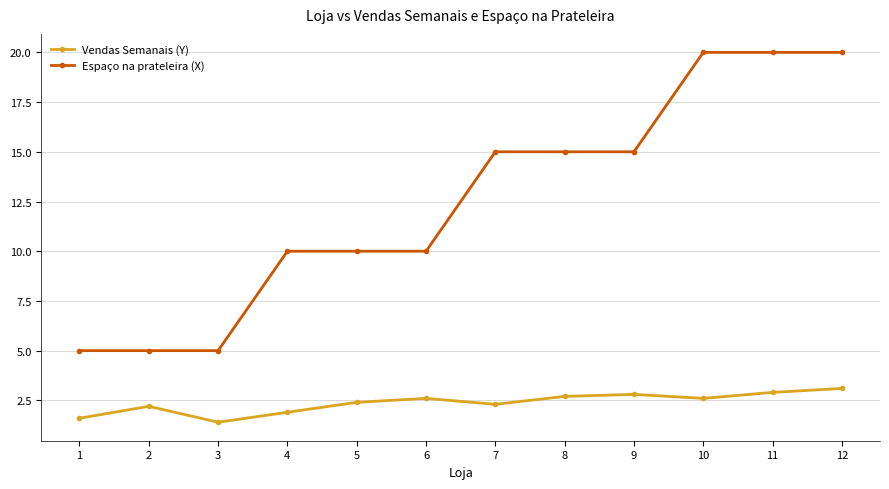

Which series has the widest spread of values?

Espaço na prateleira (X)